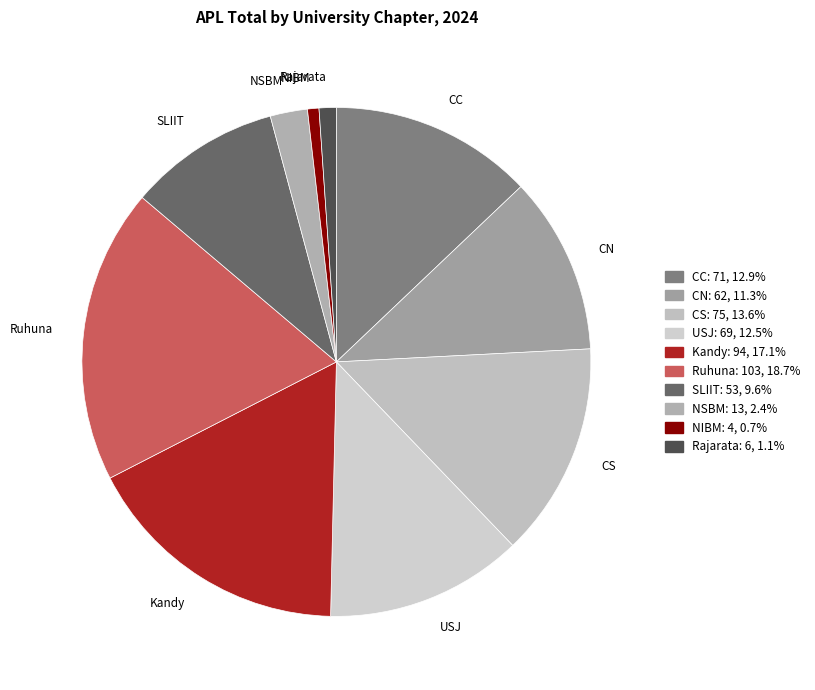

Which slice is the largest?

Ruhuna